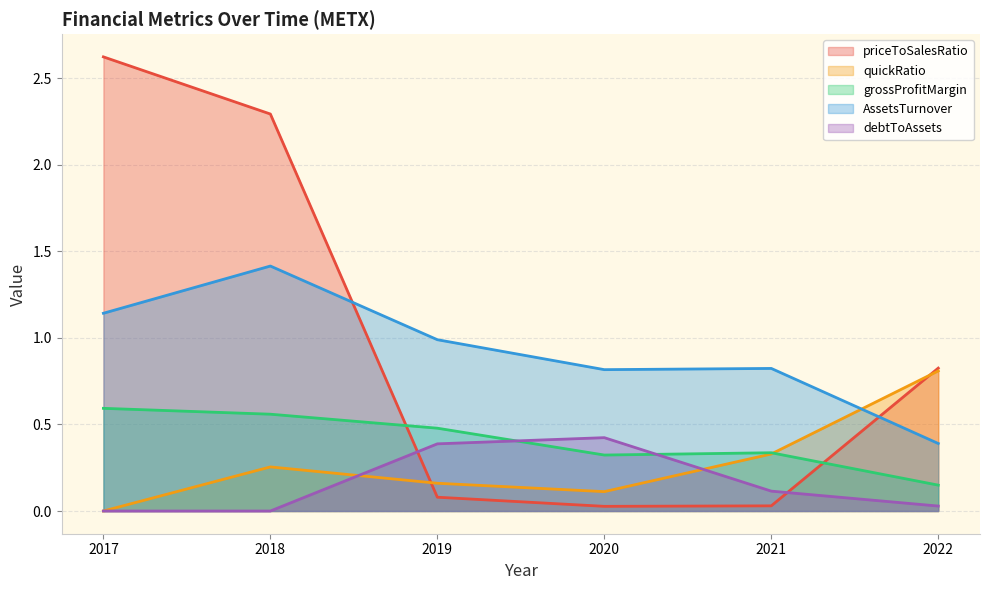

What is the highest value of the grossProfitMargin series?

0.6